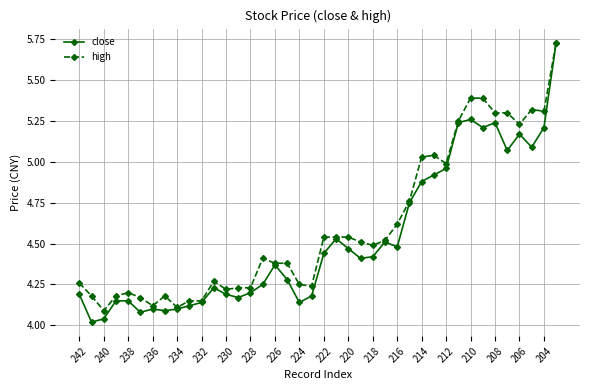

At how many categories does at least one series exceed 4?

40